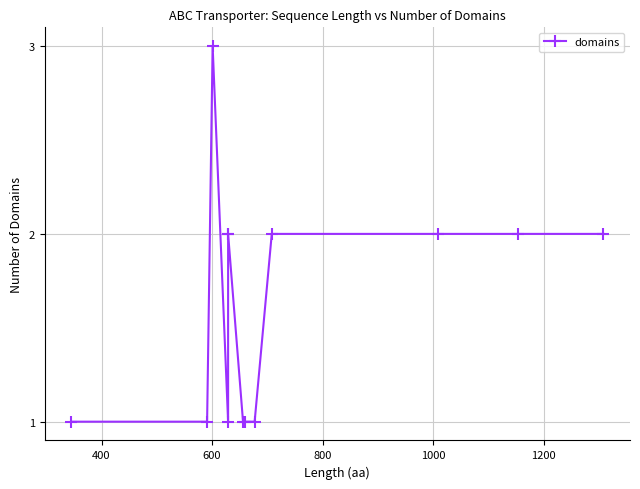

How many lines are shown in the chart?

1